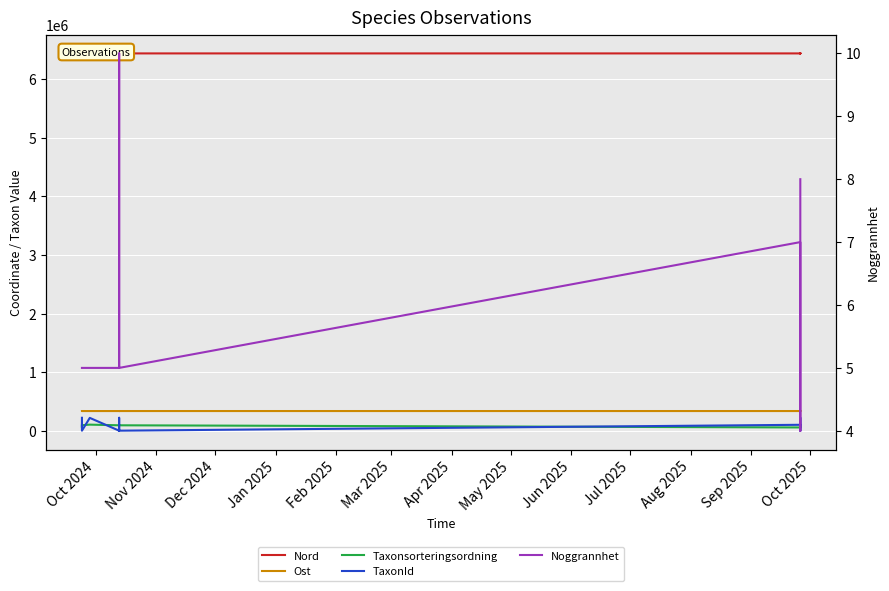

Between Sep 2025 and Mar 2025, which is larger?

Sep 2025